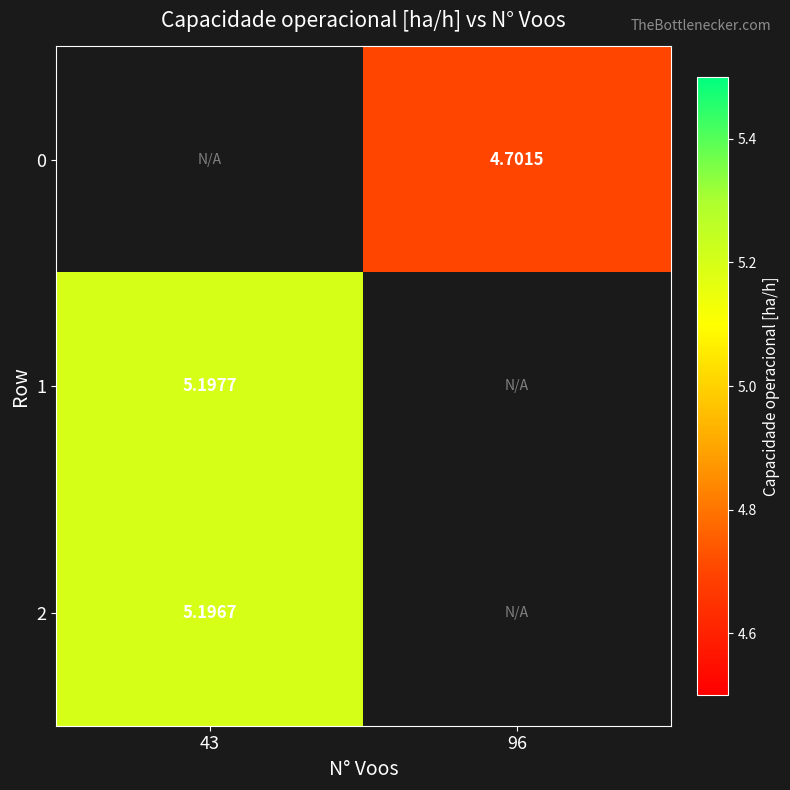

Count the number of data series in this chart.

3